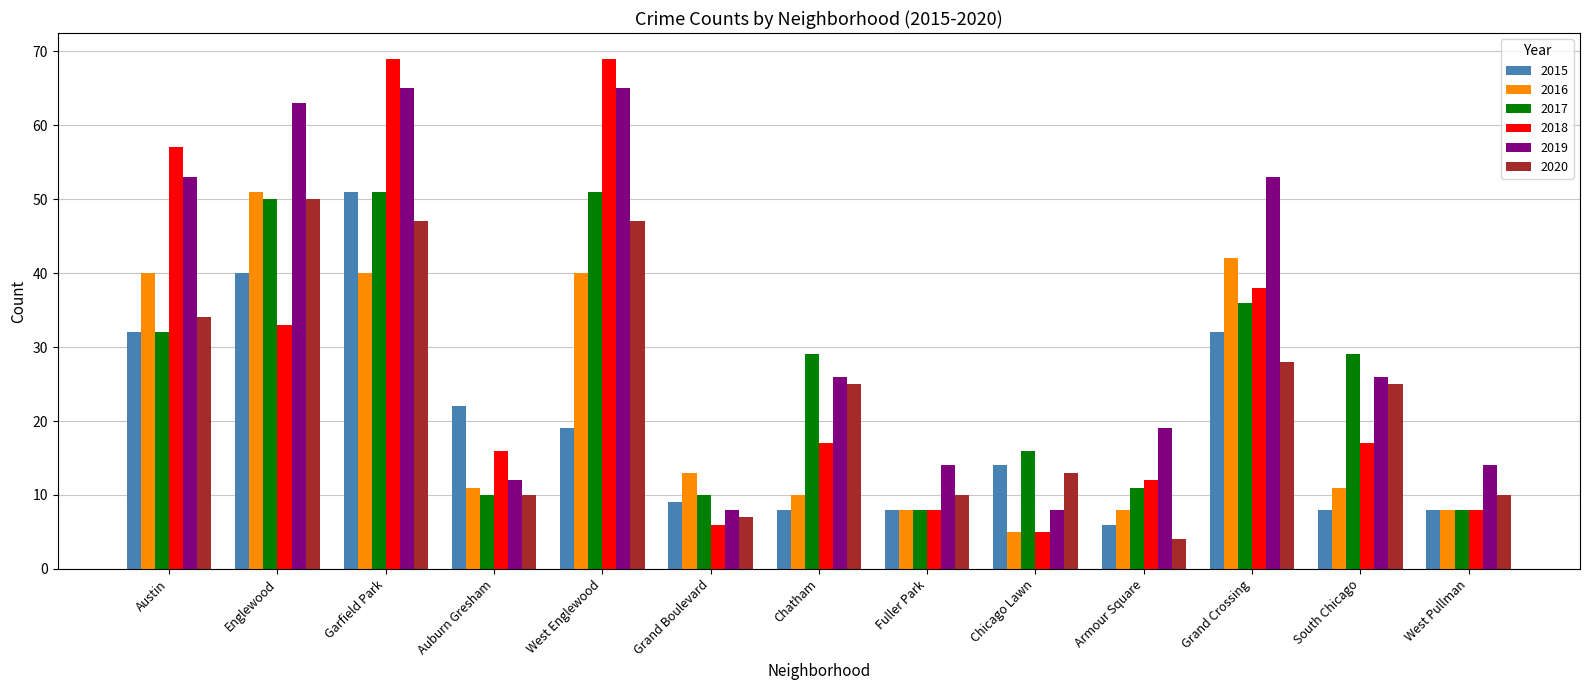

At South Chicago, list the series in order from smallest to largest.

2015, 2016, 2018, 2020, 2019, 2017